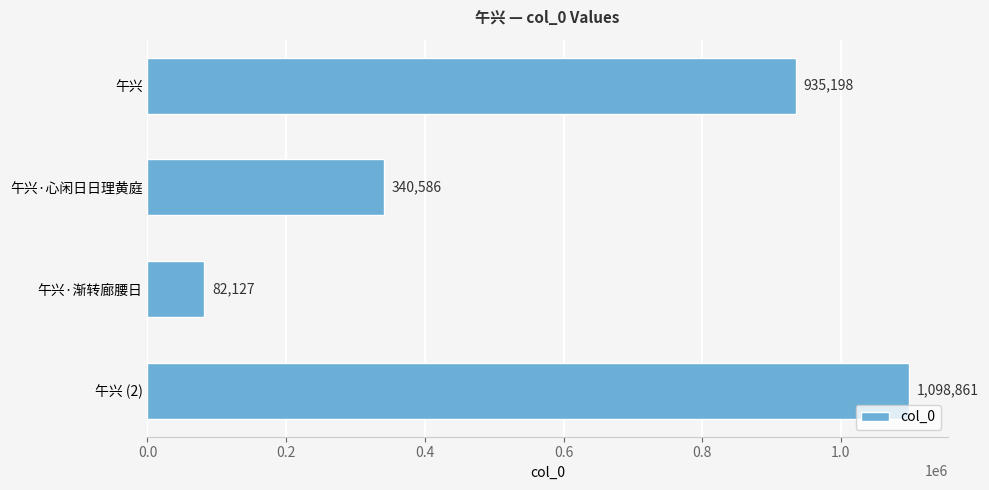

Count the values in the range 340586 to 1098861.

3